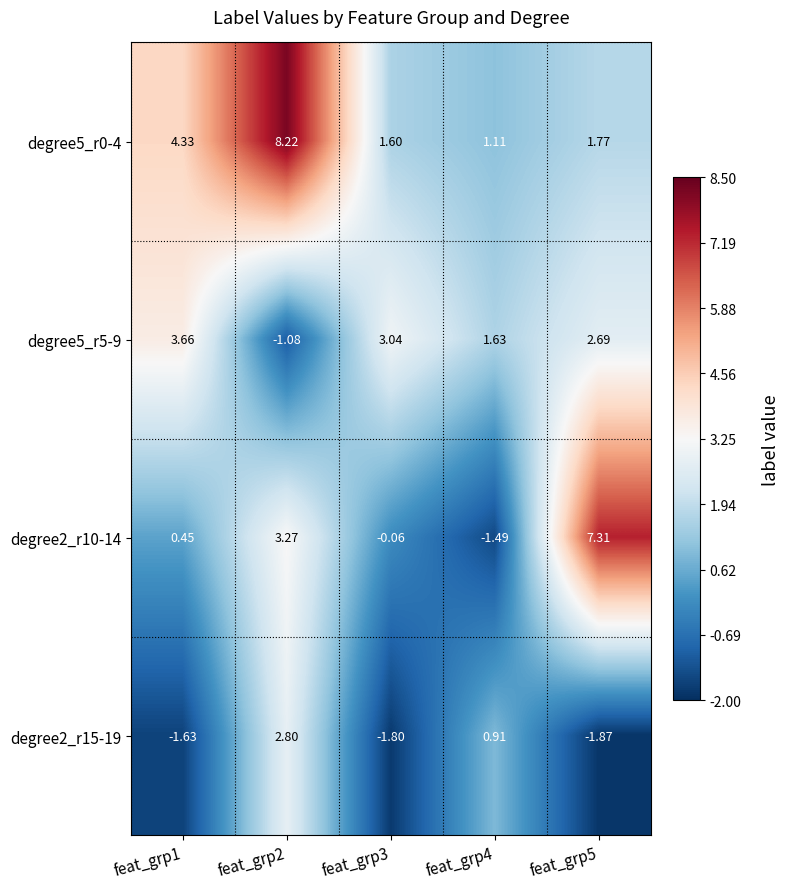

Is the value of degree5_r5-9 at feat_grp4 greater than the value of degree2_r15-19 at feat_grp3?

Yes